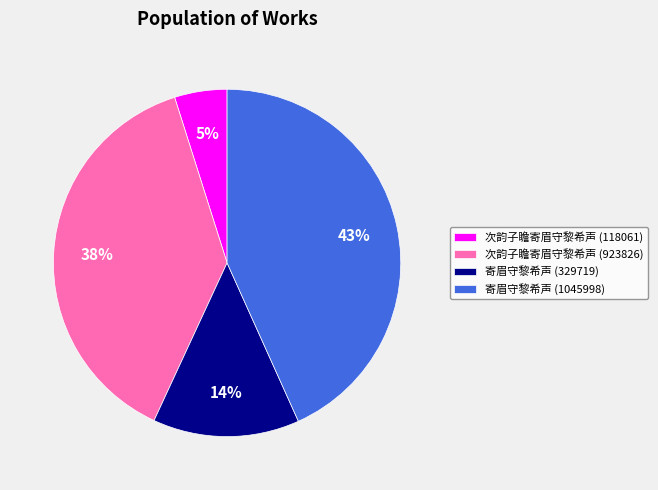

Which has a higher value, 次韵子瞻寄眉守黎希声 (923826) or 次韵子瞻寄眉守黎希声 (118061)?

次韵子瞻寄眉守黎希声 (923826)